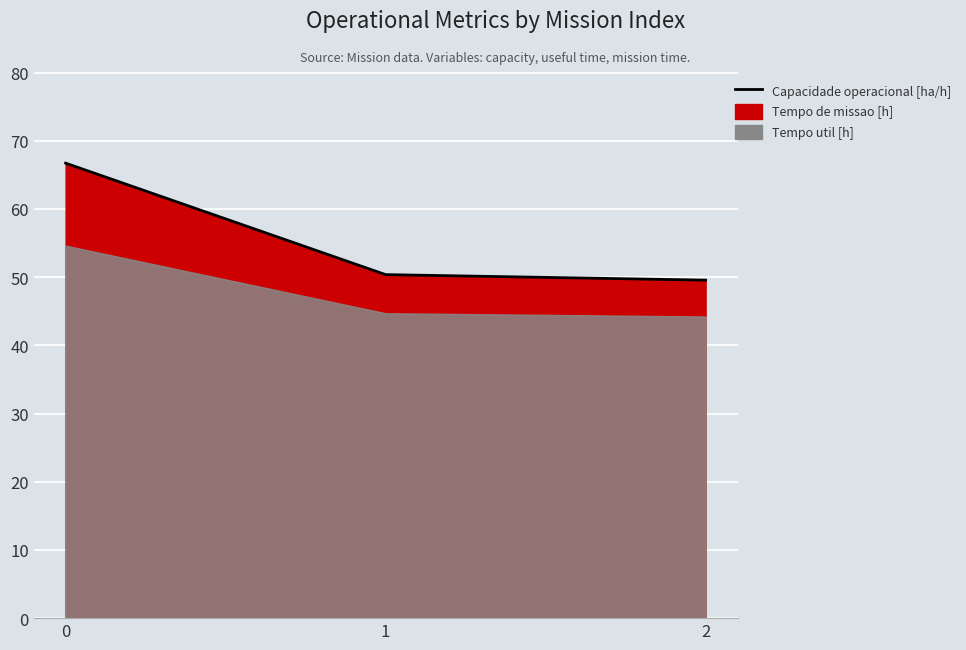

The value at 1 is 50.4. True or false?

True